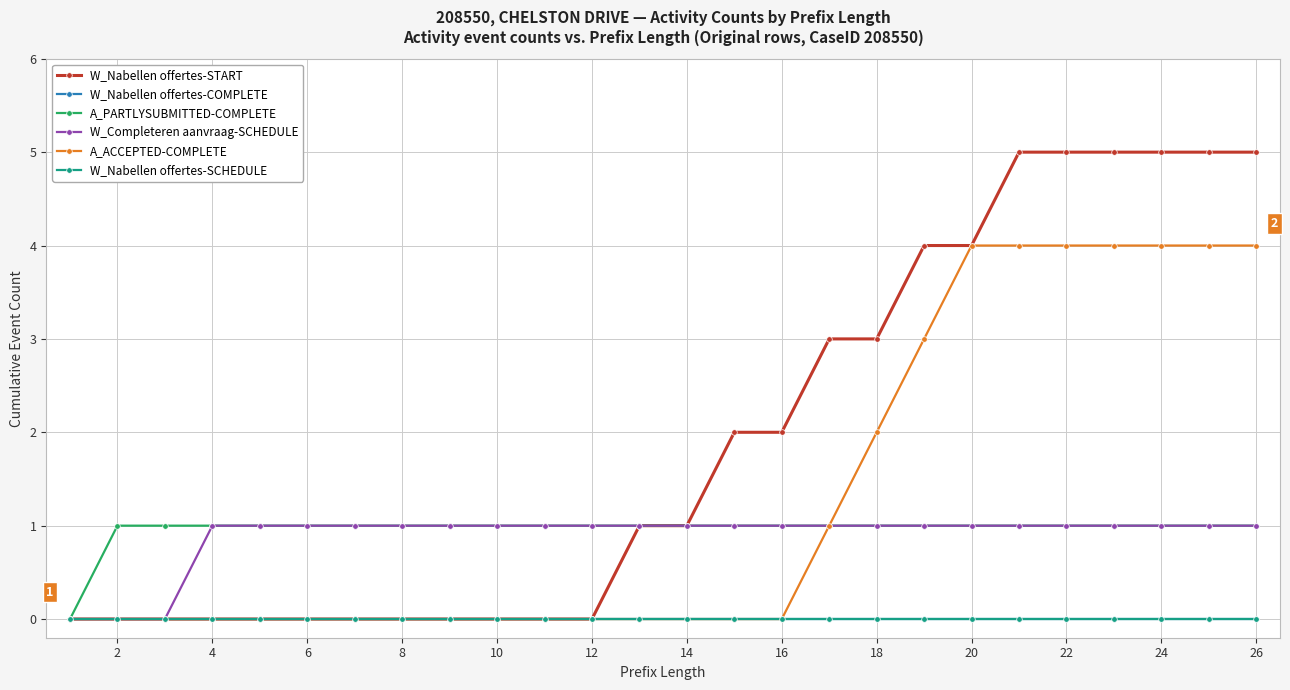

True or false: W_Nabellen offertes-SCHEDULE and A_ACCEPTED-COMPLETE cross at least once.

False